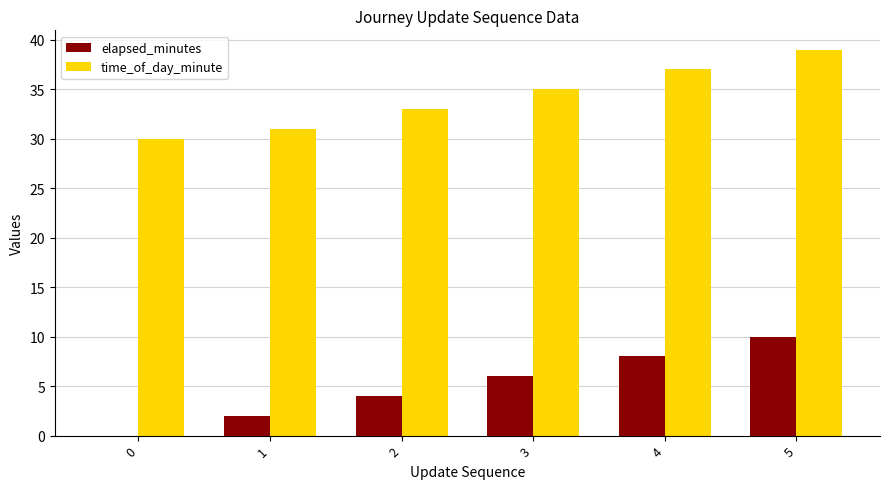

What is the greatest value displayed?

39